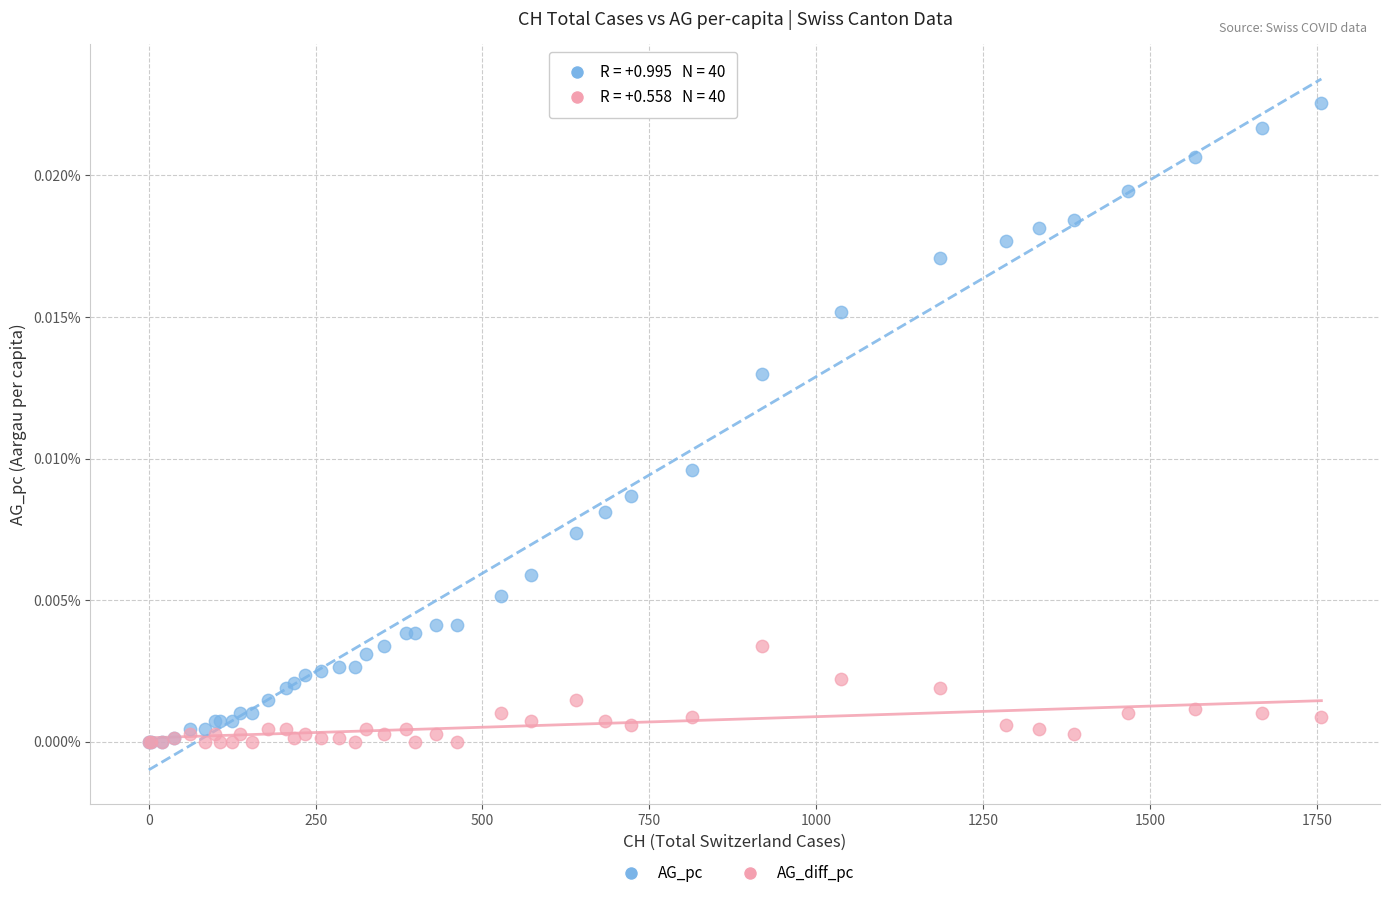

What are all the series names shown in the legend?

AG_pc, AG_diff_pc